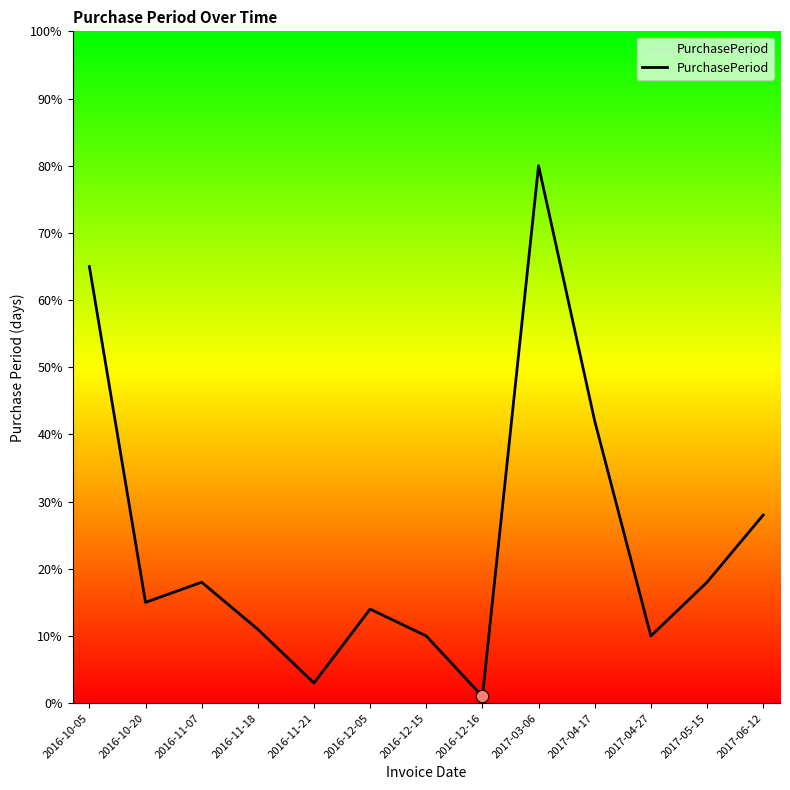

What is the change in value from 2016-12-05 to 2017-05-15?

+4